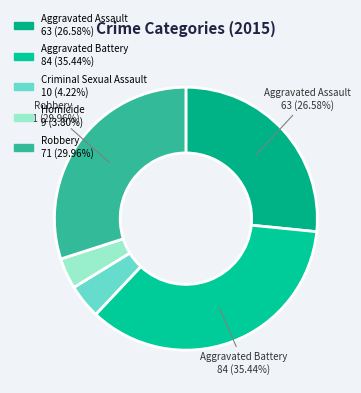

Is there any slice that represents more than half of the pie?

No